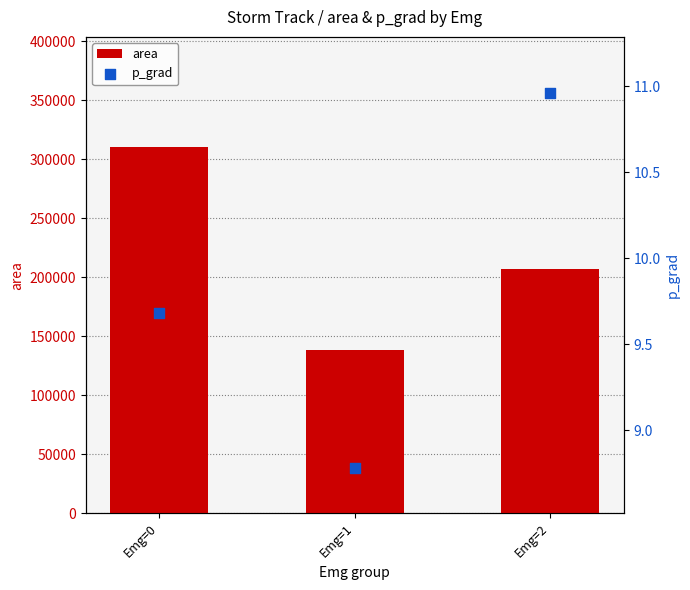

Which series contains the lowest Y value?

p_grad